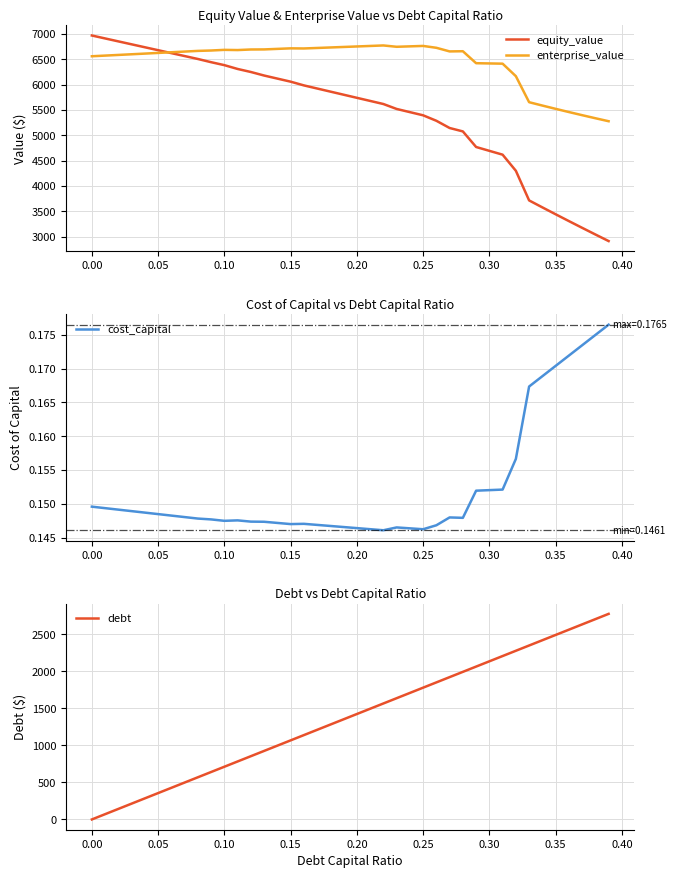

List the series in order of their overall mean, highest first.

enterprise_value, equity_value, debt, cost_capital